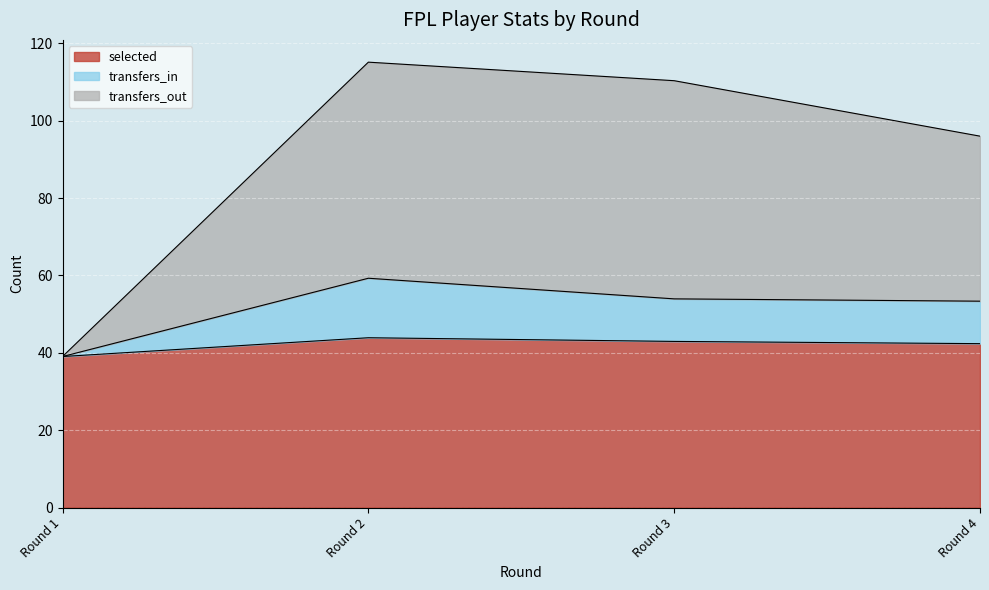

What is the highest value of the selected series?

43.9